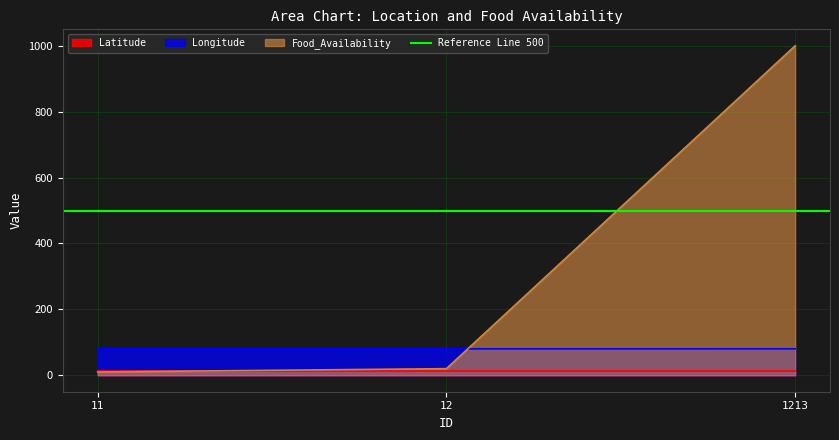

How many data points in Food_Availability are less than 20?

1